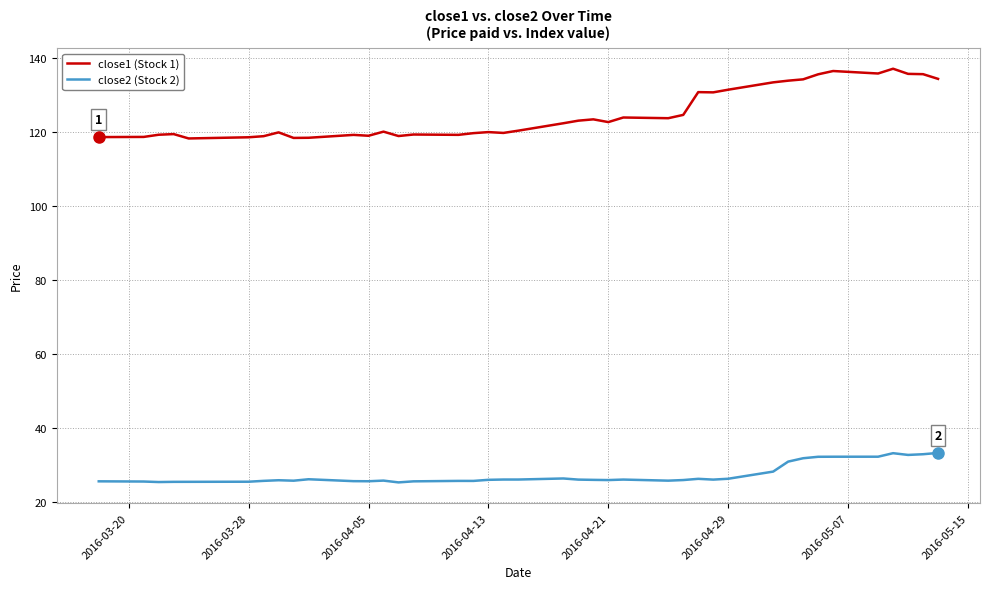

Rank the series by their average value, from lowest to highest.

close2 (Stock 2), close1 (Stock 1)